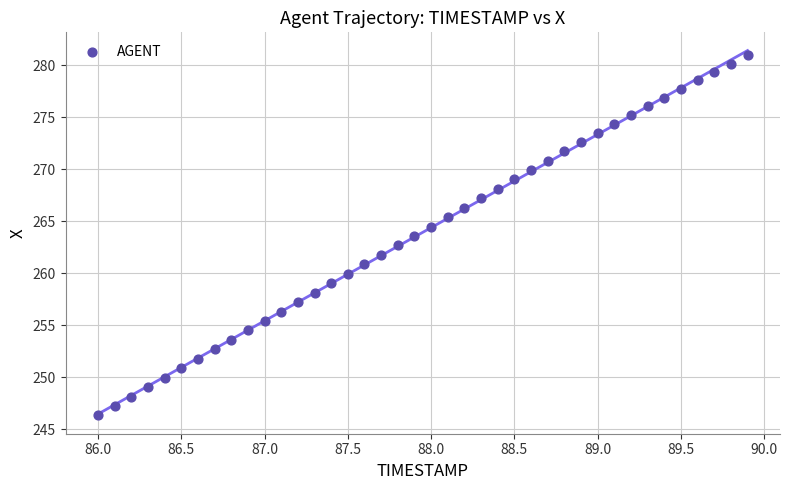

What is the range of Y values (max minus min)?

34.6